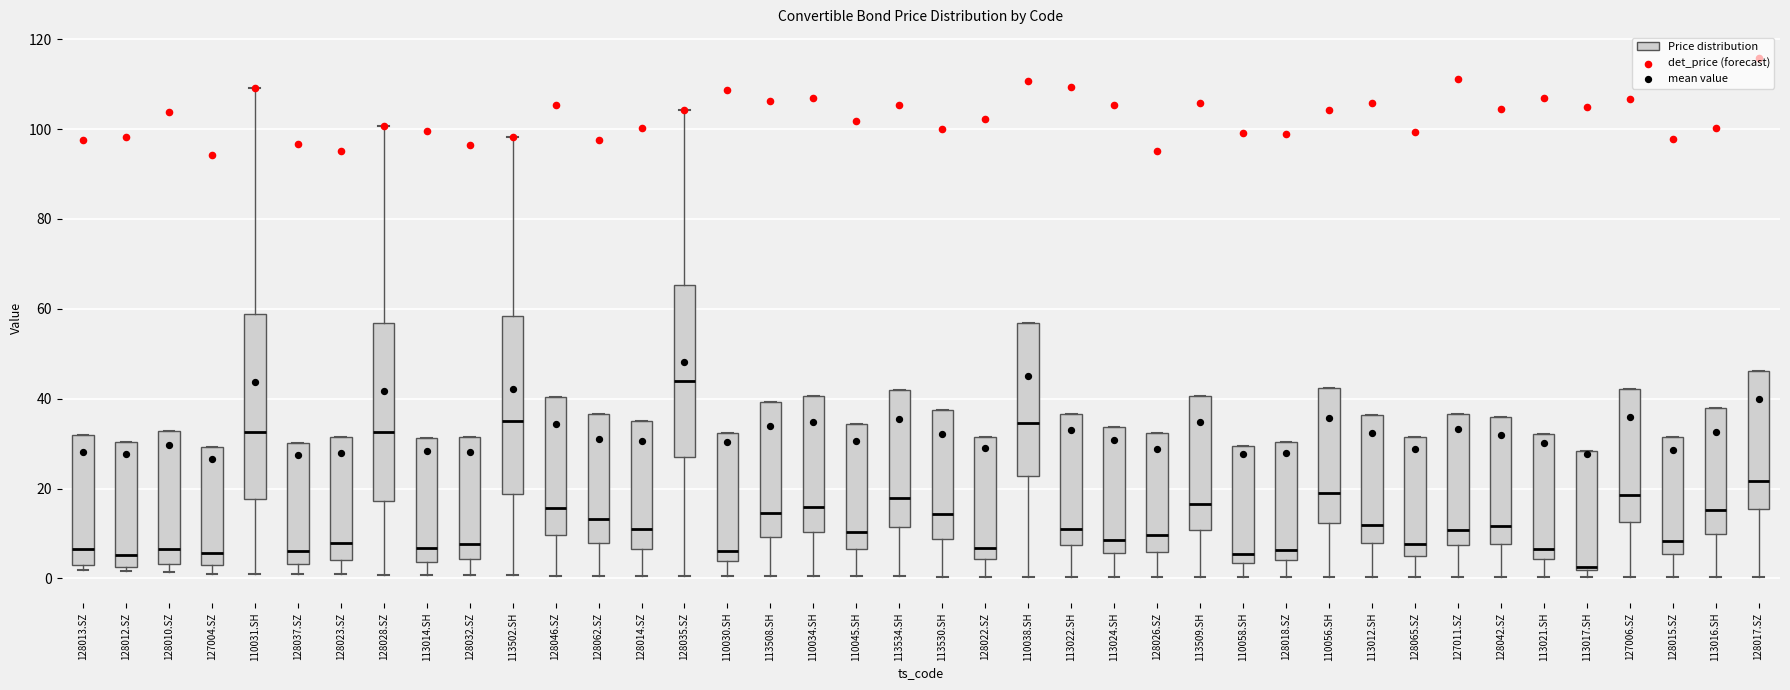

Reading left to right, transcribe this box plot: for each box, give where its median line is, the range the box spans, and where its two whiskers end, as read against the y-axis. The values are not printed on the chart, so give them approximately, as read against the axis.

128013.SZ: median 6, box 2 to 32, whiskers 2 (just below the box's lower edge) to 32
128012.SZ: median 6, box 2 to 30, whiskers 2 (just below the box's lower edge) to 30
128010.SZ: median 6, box 4 to 32, whiskers 2 to 32
127004.SZ: median 6, box 2 to 30, whiskers 2 (just below the box's lower edge) to 30
110031.SH: median 32, box 18 to 58, whiskers 0 to 110
128037.SZ: median 6, box 4 to 30, whiskers 0 to 30
128023.SZ: median 8, box 4 to 32, whiskers 0 to 32
128028.SZ: median 32, box 18 to 56, whiskers 0 to 100
113014.SH: median 6, box 4 to 32, whiskers 0 to 32
128032.SZ: median 8, box 4 to 32, whiskers 0 to 32
113502.SH: median 34, box 18 to 58, whiskers 0 to 98
128046.SZ: median 16, box 10 to 40, whiskers 0 to 40
128062.SZ: median 14, box 8 to 36, whiskers 0 to 36
128014.SZ: median 10, box 6 to 36, whiskers 0 to 36
128035.SZ: median 44, box 26 to 66, whiskers 0 to 104
110030.SH: median 6, box 4 to 32, whiskers 0 to 32
113508.SH: median 14, box 10 to 40, whiskers 0 to 40
110034.SH: median 16, box 10 to 40, whiskers 0 to 40
110045.SH: median 10, box 6 to 34, whiskers 0 to 34
113534.SH: median 18, box 12 to 42, whiskers 0 to 42
113530.SH: median 14, box 8 to 38, whiskers 0 to 38
128022.SZ: median 6, box 4 to 32, whiskers 0 to 32
110038.SH: median 34, box 22 to 56, whiskers 0 to 56
113022.SH: median 12, box 8 to 36, whiskers 0 to 36
113024.SH: median 8, box 6 to 34, whiskers 0 to 34
128026.SZ: median 10, box 6 to 32, whiskers 0 to 32
113509.SH: median 16, box 10 to 40, whiskers 0 to 40
110058.SH: median 6, box 4 to 30, whiskers 0 to 30
128018.SZ: median 6, box 4 to 30, whiskers 0 to 30
110056.SH: median 18, box 12 to 42, whiskers 0 to 42
113012.SH: median 12, box 8 to 36, whiskers 0 to 36
128065.SZ: median 8, box 6 to 32, whiskers 0 to 32
127011.SZ: median 10, box 8 to 36, whiskers 0 to 36
128042.SZ: median 12, box 8 to 36, whiskers 0 to 36
113021.SH: median 6, box 4 to 32, whiskers 0 to 32
113017.SH: median 2 (just above the box's lower edge), box 2 to 28, whiskers 0 to 28
127006.SZ: median 18, box 12 to 42, whiskers 0 to 42
128015.SZ: median 8, box 6 to 32, whiskers 0 to 32
113016.SH: median 16, box 10 to 38, whiskers 0 to 38
128017.SZ: median 22, box 16 to 46, whiskers 0 to 46